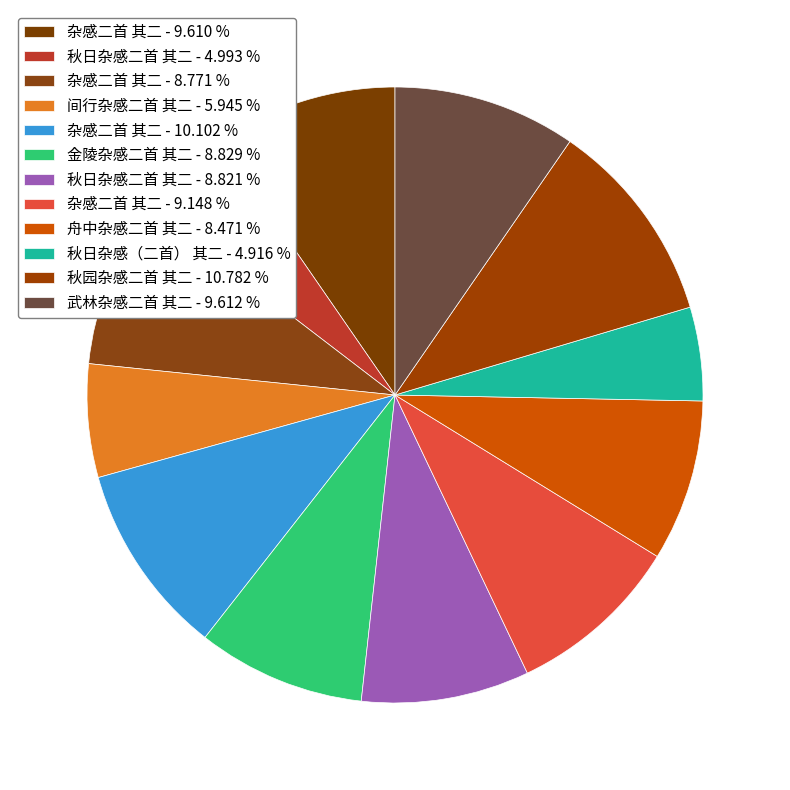

How many segments does this pie chart have?

12